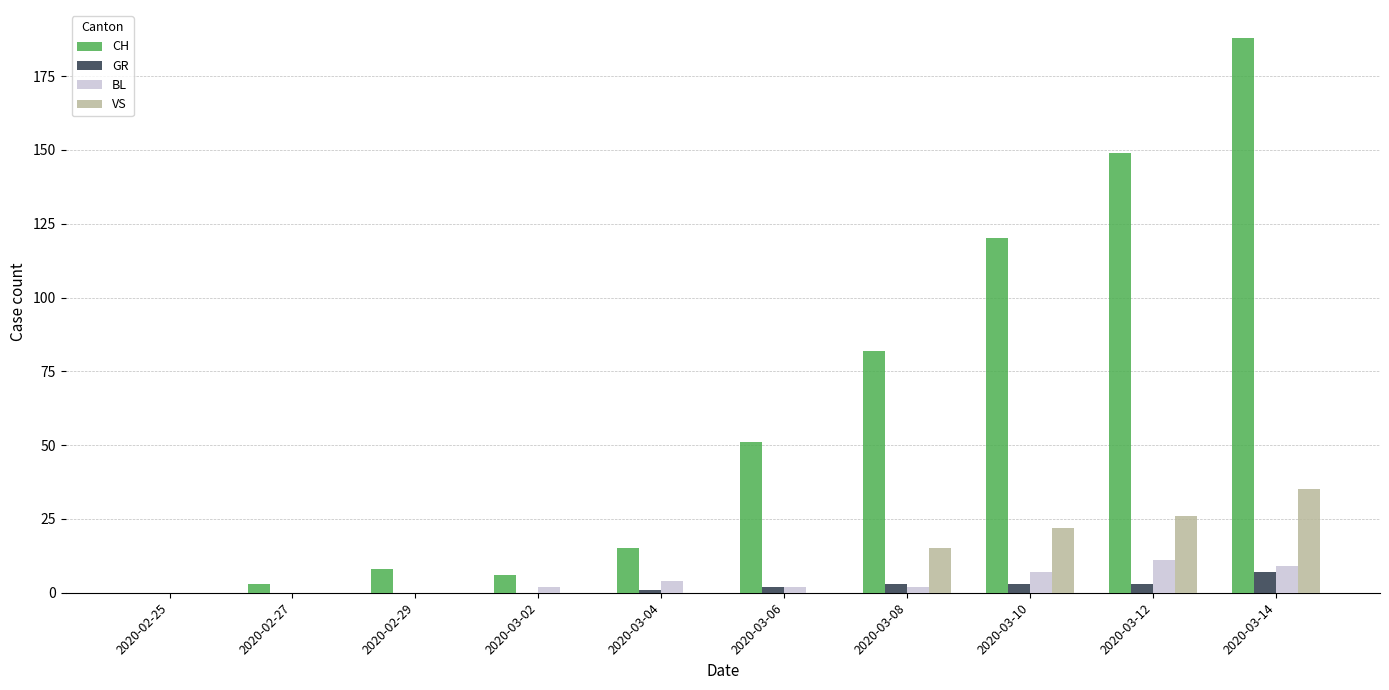

Reading left to right, transcribe all the data shown in this chart.

CH: 0	3	8	6	15	51	82	120	149	188
GR: 0	0	0	0	1	2	3	3	3	7
BL: 0	0	0	2	4	2	2	7	11	9
VS: 0	0	0	0	0	0	15	22	26	35